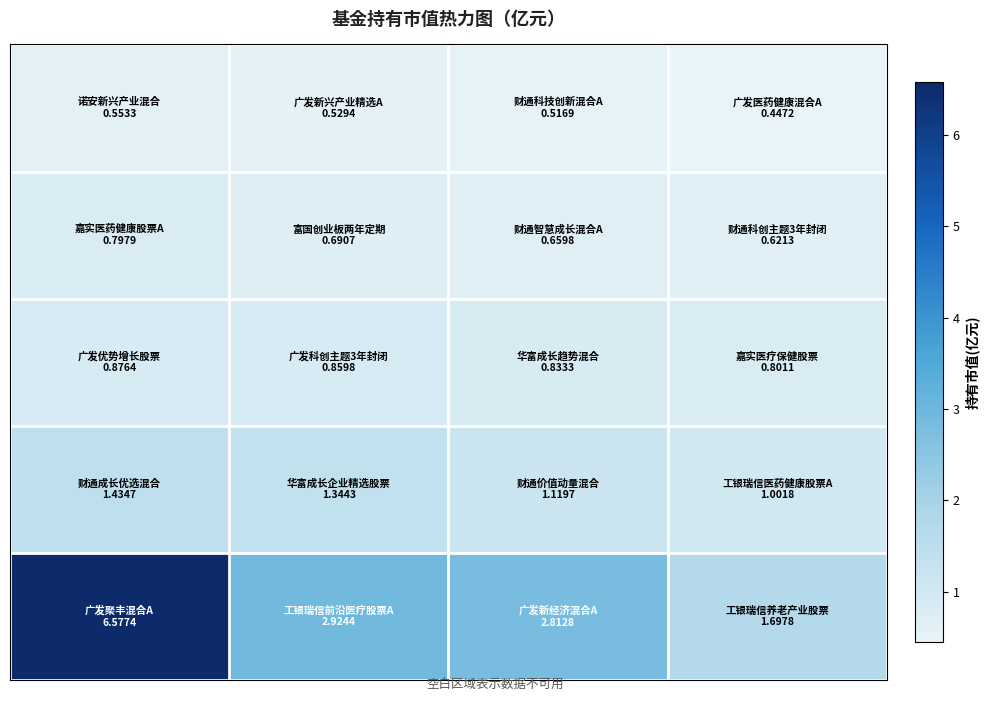

What is the maximum value shown in the chart?

6.6